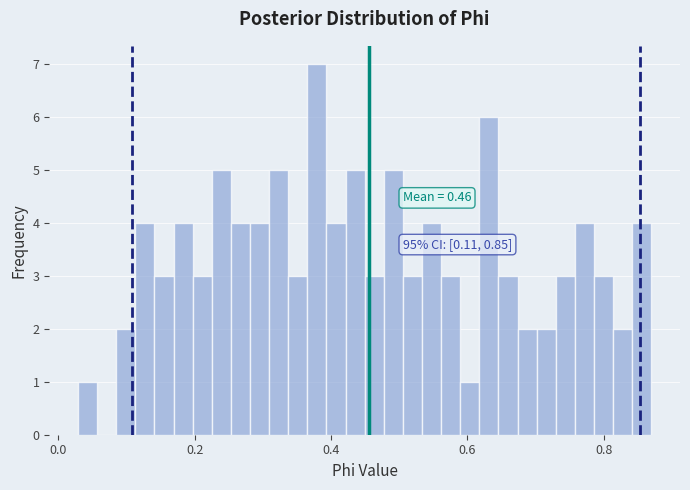

Read against the x-axis, roughly where is the centre of the tallest bar?

0.38